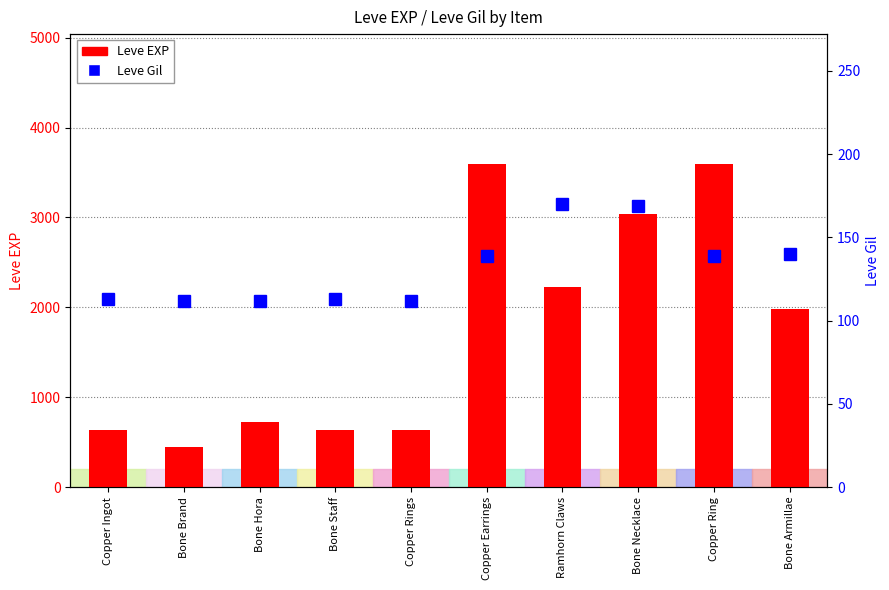

Does the chart contain any negative values?

No